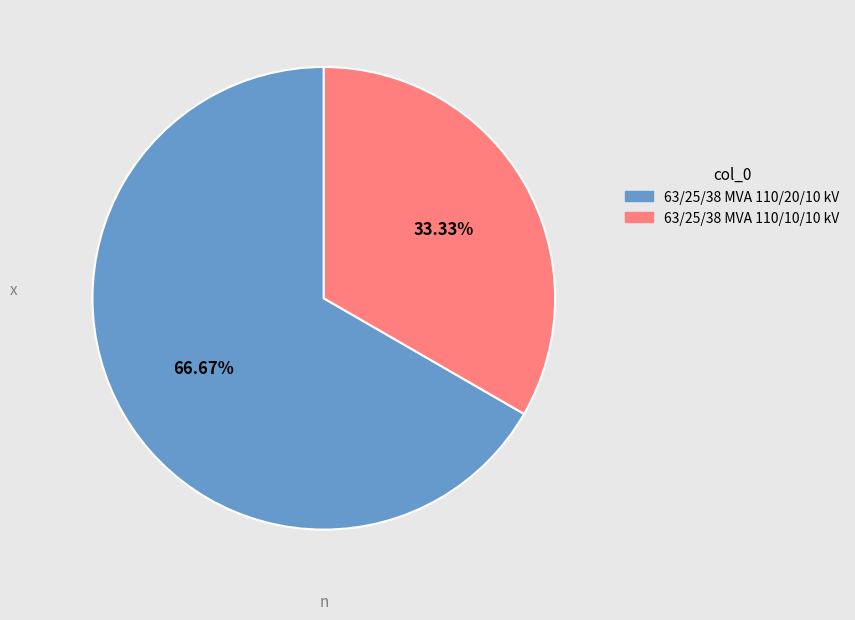

To the nearest percent, what is the combined percentage of 63/25/38 MVA 110/20/10 kV and 63/25/38 MVA 110/10/10 kV?

100%